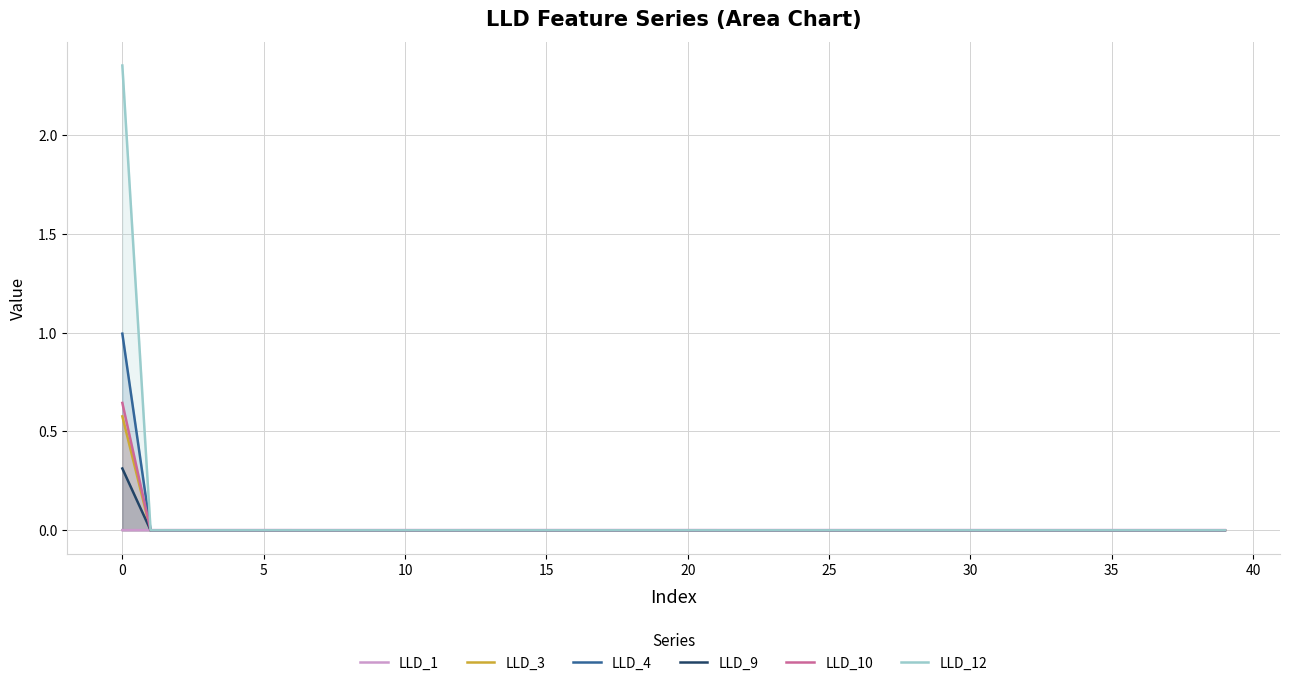

Which series has the largest range (max minus min)?

LLD_12